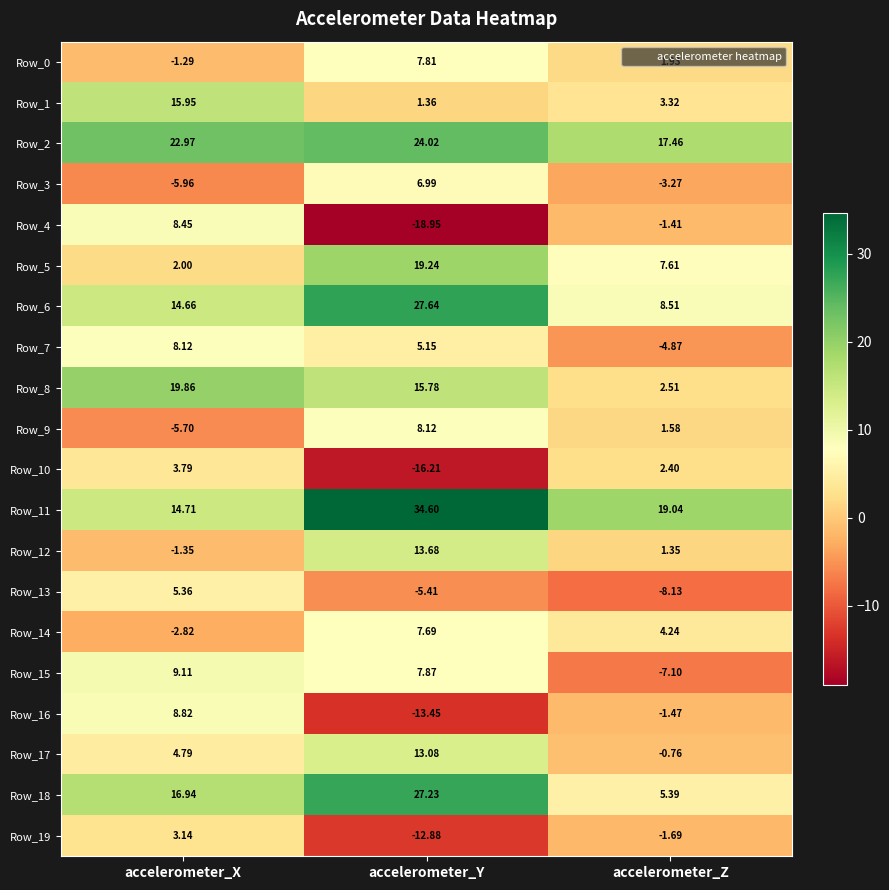

What is the maximum value shown in the chart?

34.6